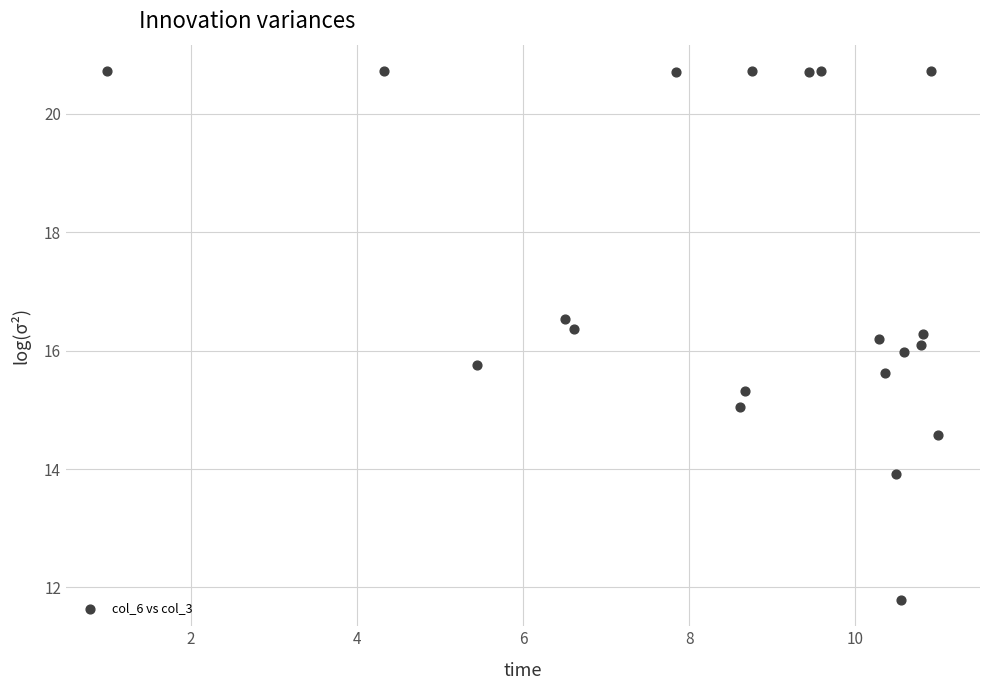

What is the range of Y values (max minus min)?

8.9